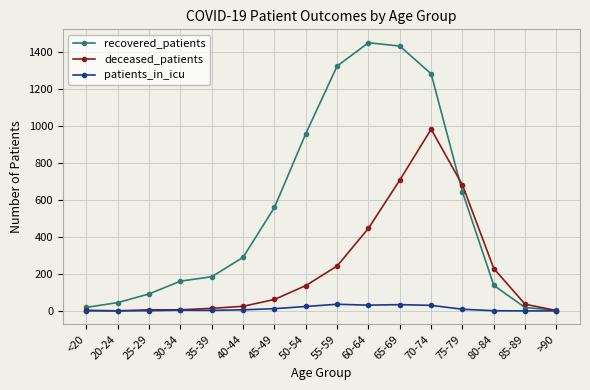

What is the difference between the maximum and minimum values in the patients_in_icu series?

36